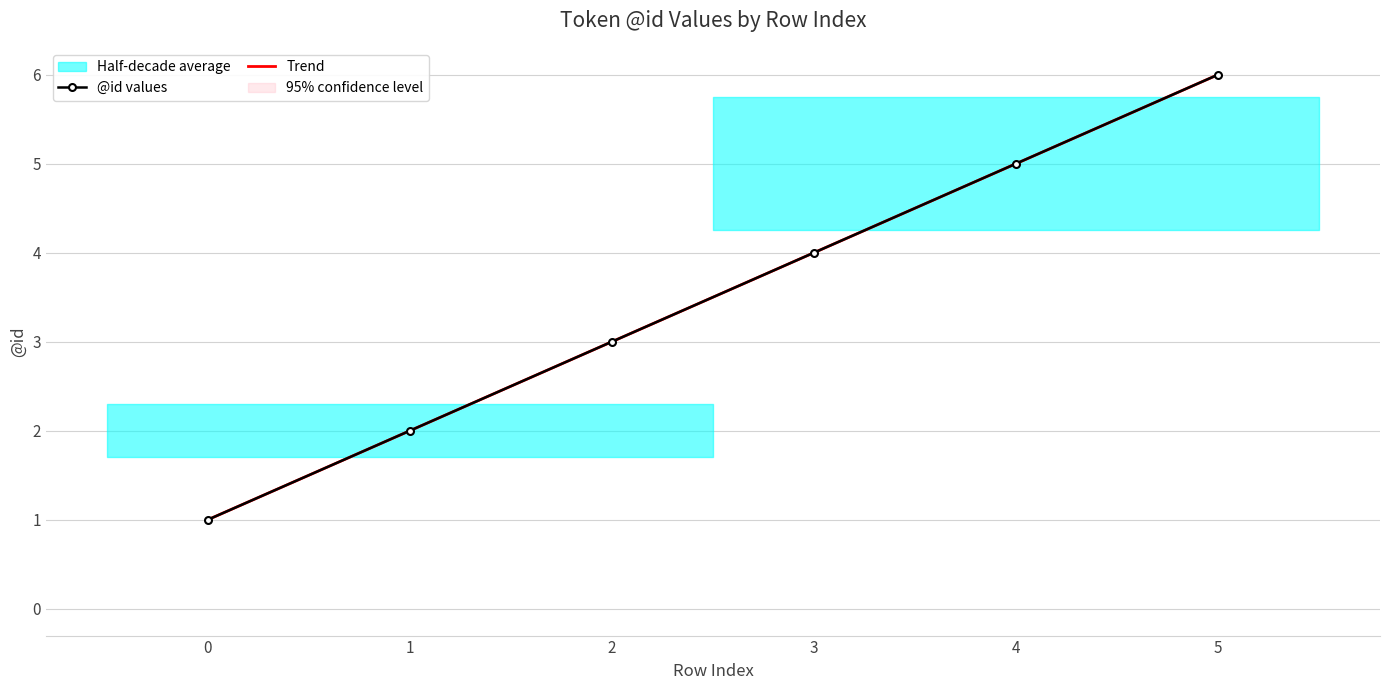

Is it true that @id values equals 1.9 at 5?

False